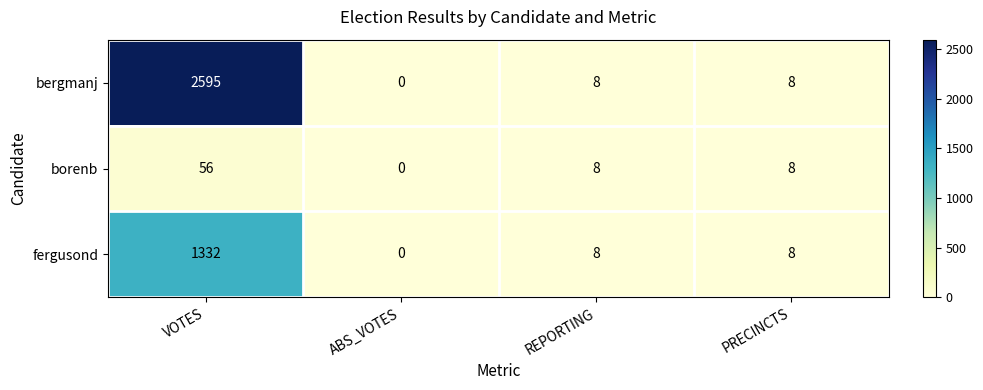

Read the borenb value at VOTES, to the nearest 5.

55